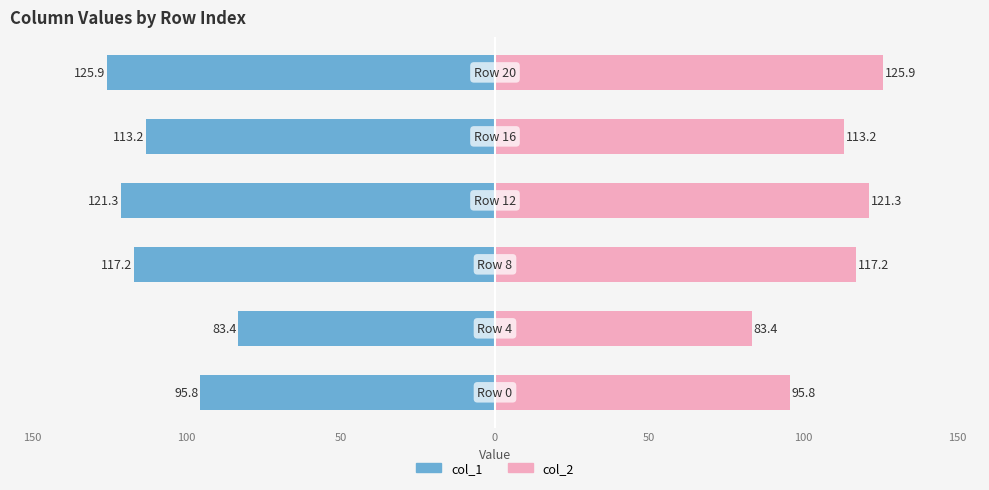

How many categories are shown in the chart?

6